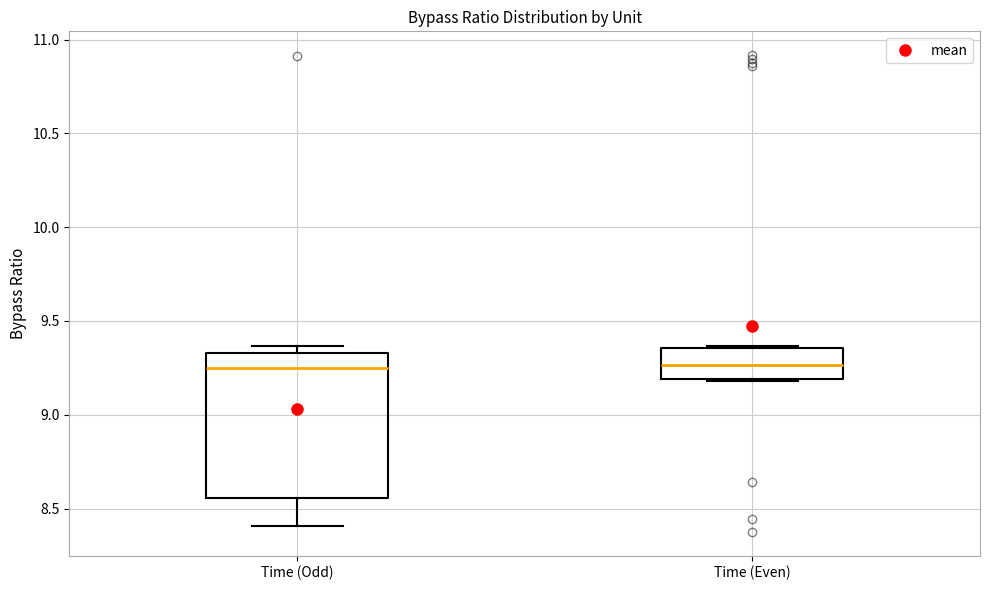

Reading left to right, transcribe this box plot: for each box, give where its median line is, the range the box spans, and where its two whiskers end, as read against the y-axis. The values are not printed on the chart, so give them approximately, as read against the axis.

Time (Odd): median 9.25, box 8.55 to 9.35, whiskers 8.40 to 9.35 (just above the box's upper edge)
Time (Even): median 9.25, box 9.20 to 9.35, whiskers 9.20 to 9.35